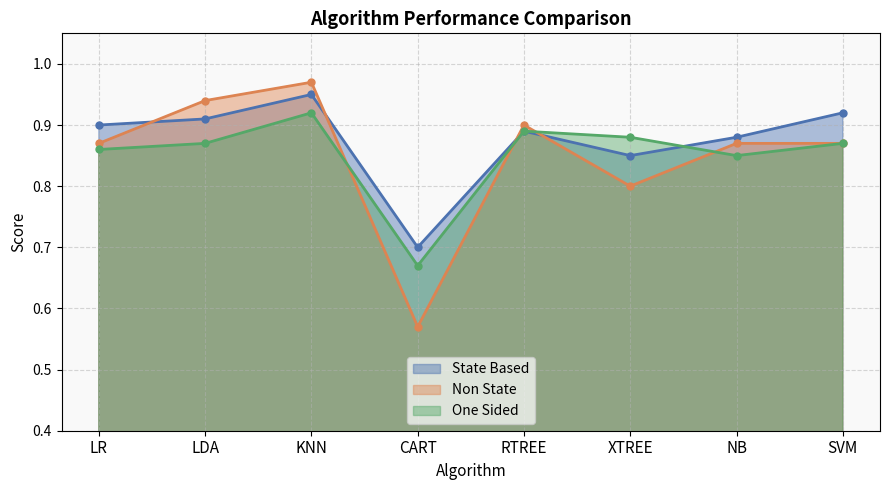

What is the total value across all series at XTREE?

2.5